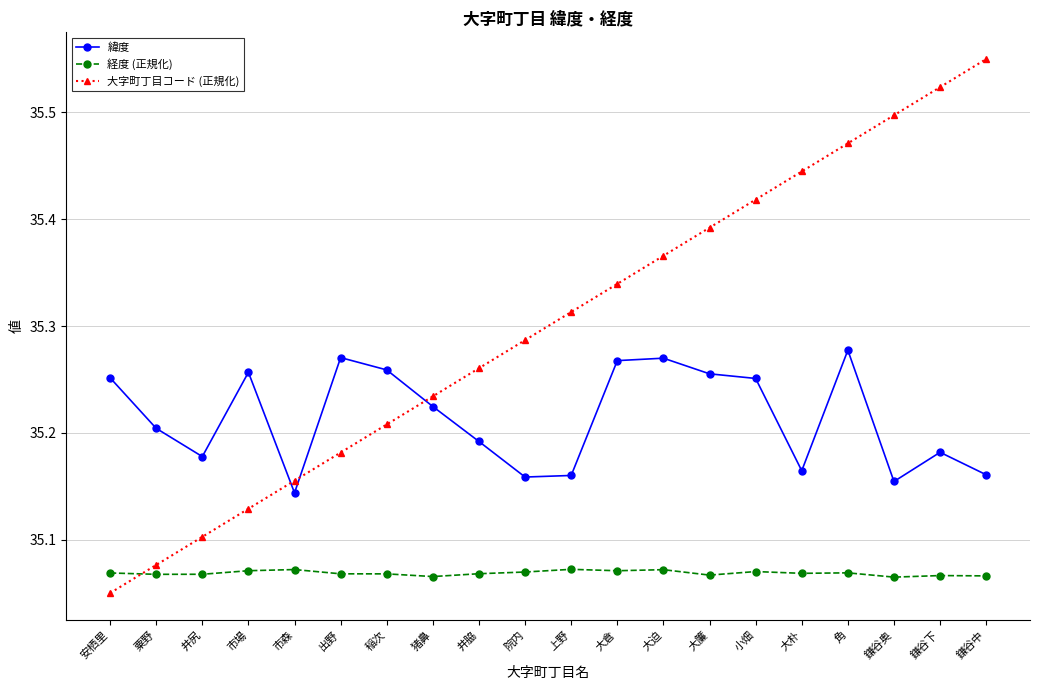

At which label does 大字町丁目コード (正規化) reach its minimum?

安栖里